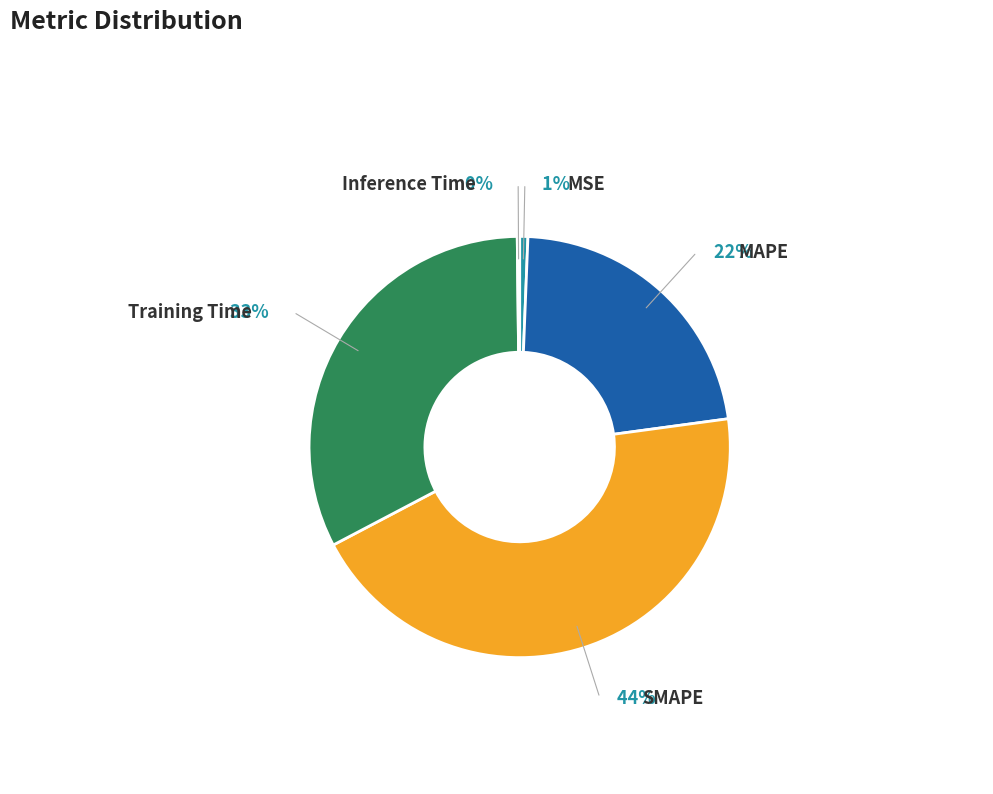

How much of the chart is everything except MSE?

99.4%